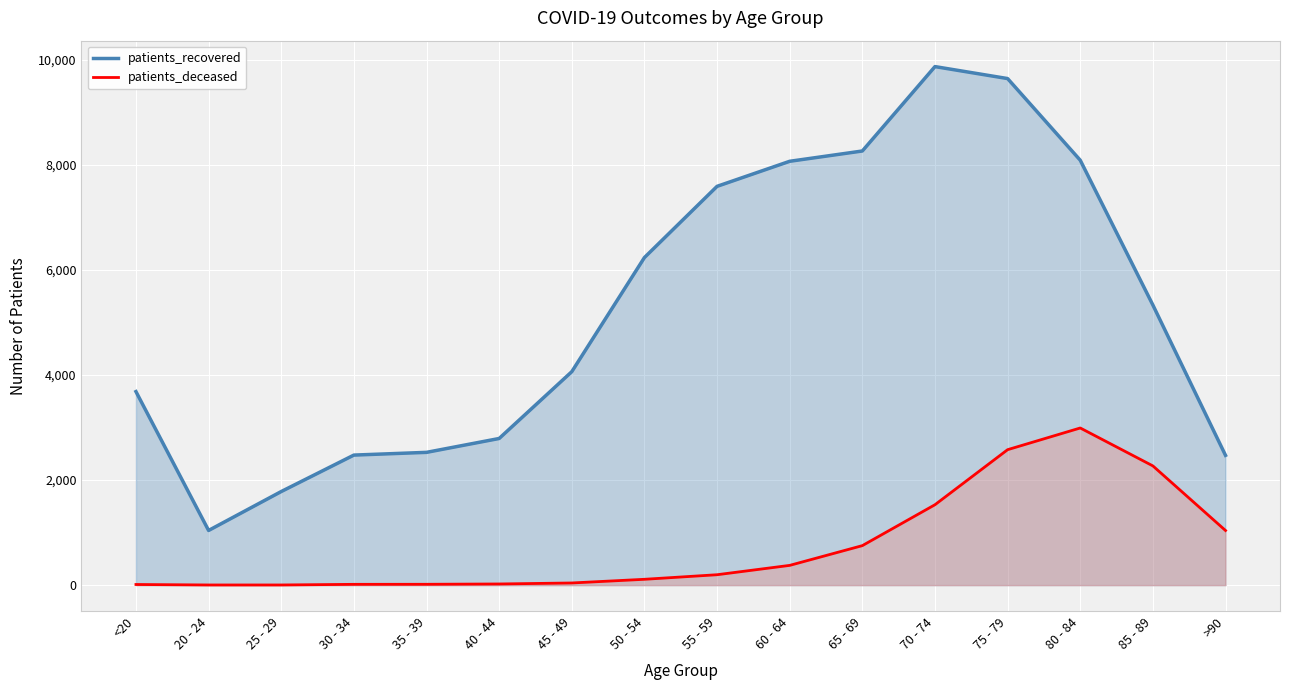

At which label is patients_recovered closest to 5457?

85 - 89